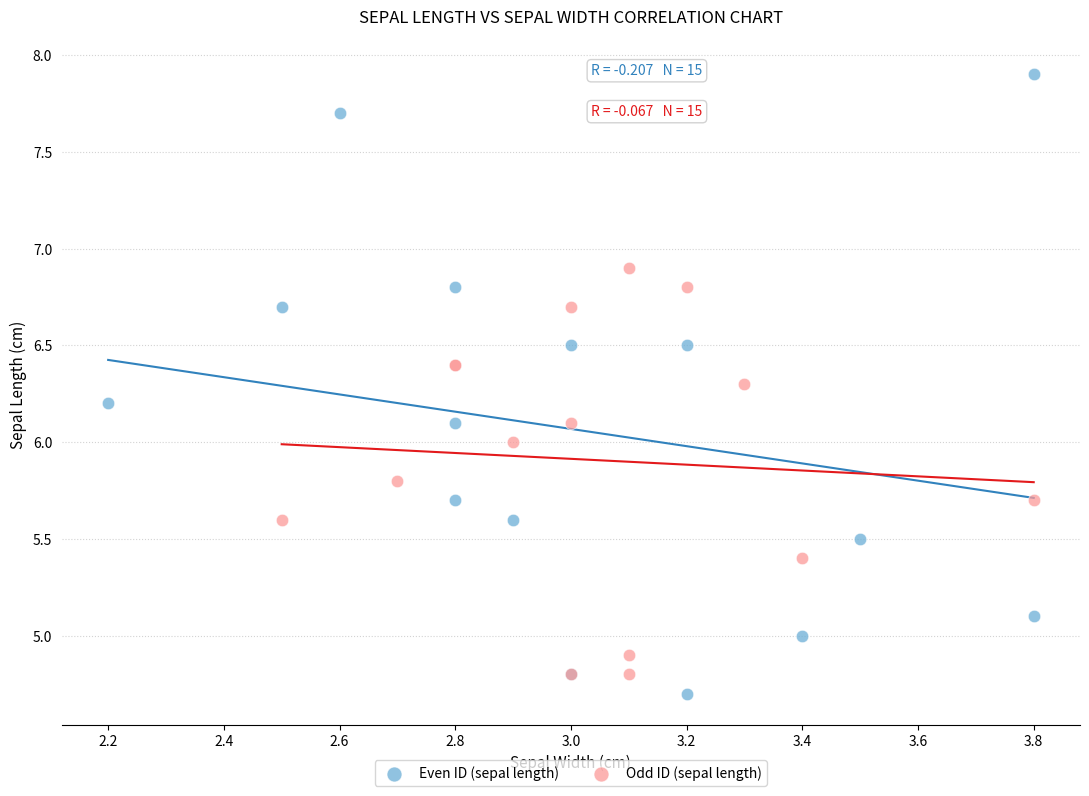

Which series reaches the minimum Y coordinate?

Even ID (sepal length)